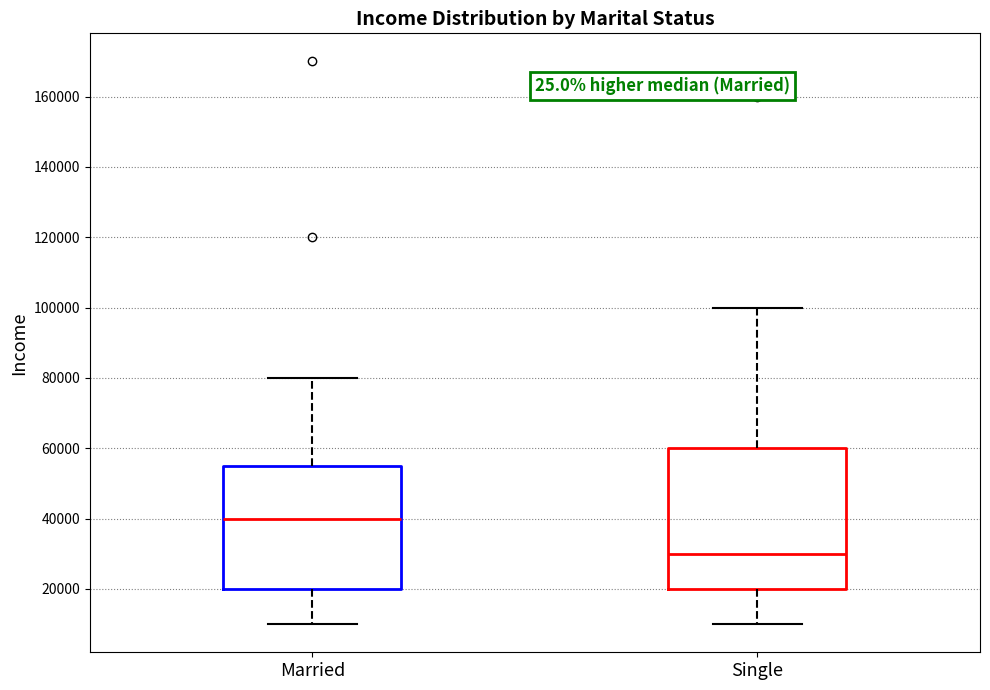

Which box has the highest median line?

Married